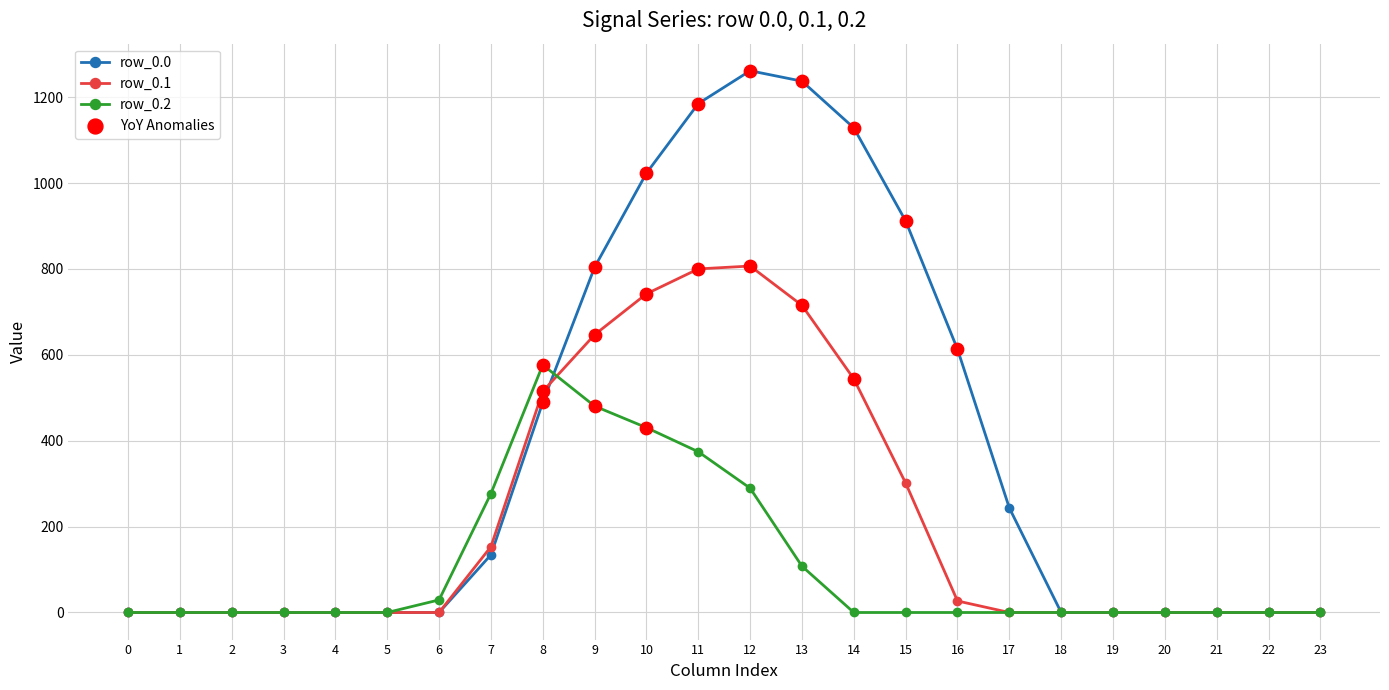

What is the total value across all series at 10?

2195.8